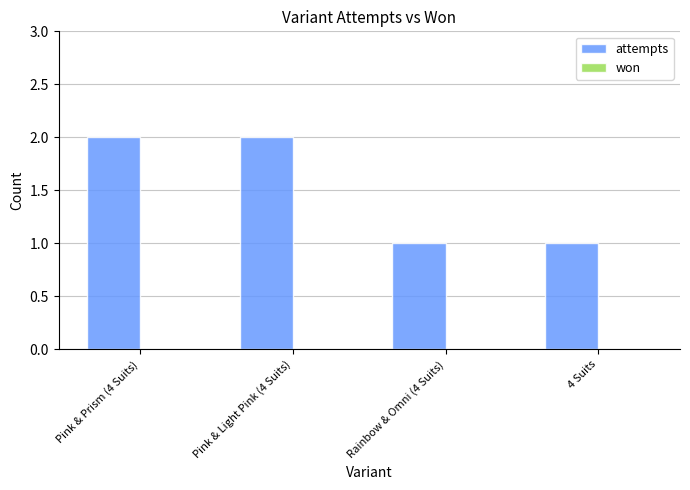

What is the sum of all values?

6